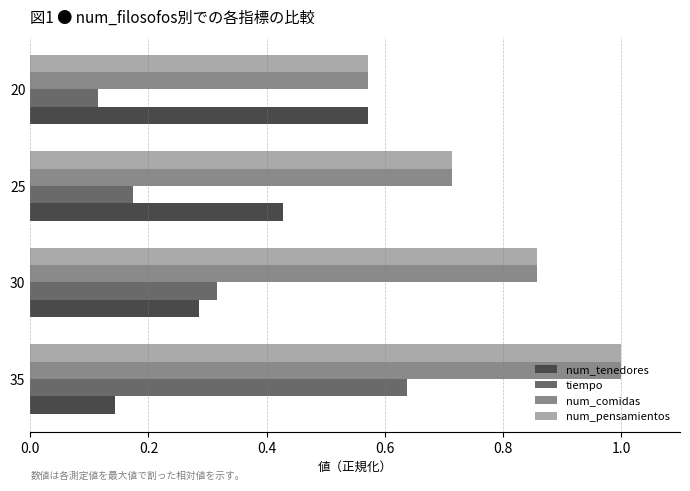

What is the total value across all series at 35?

2.8